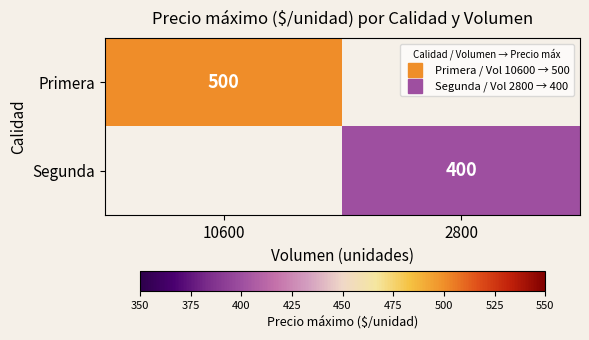

Which series has the widest spread of values?

Primera